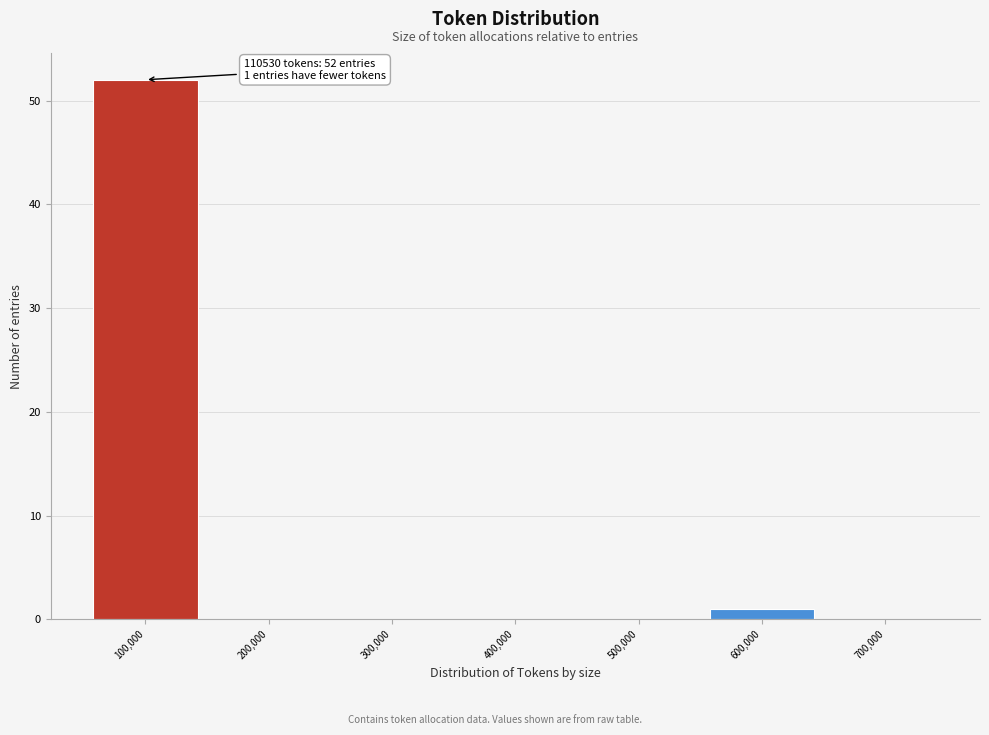

Which range on the x-axis has the tallest bar?

50000 to 150000